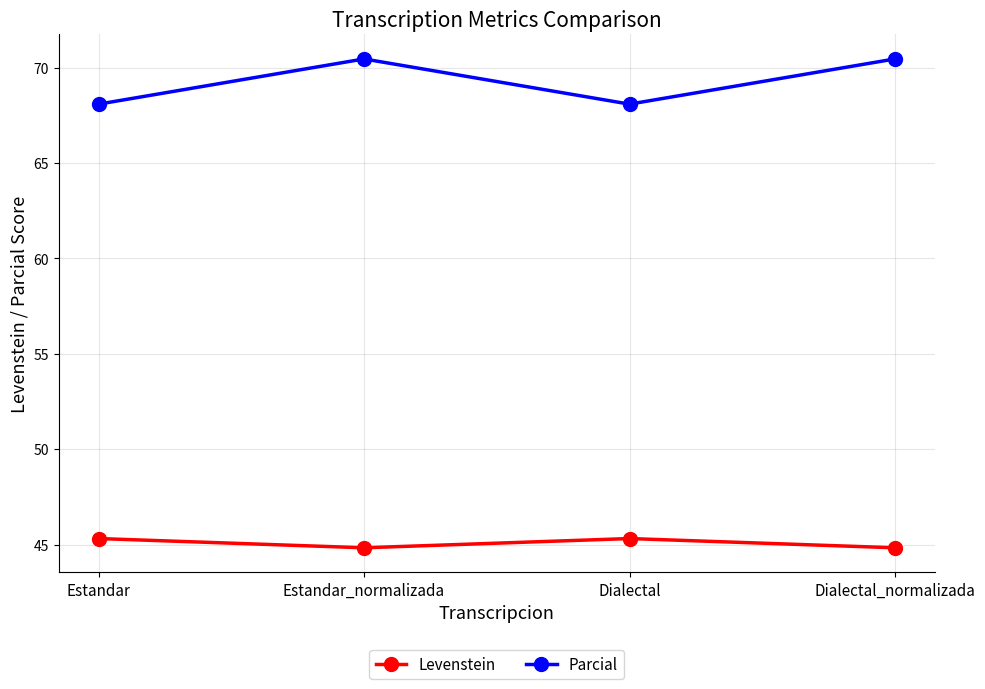

True or false: Parcial and Levenstein cross at least once.

False